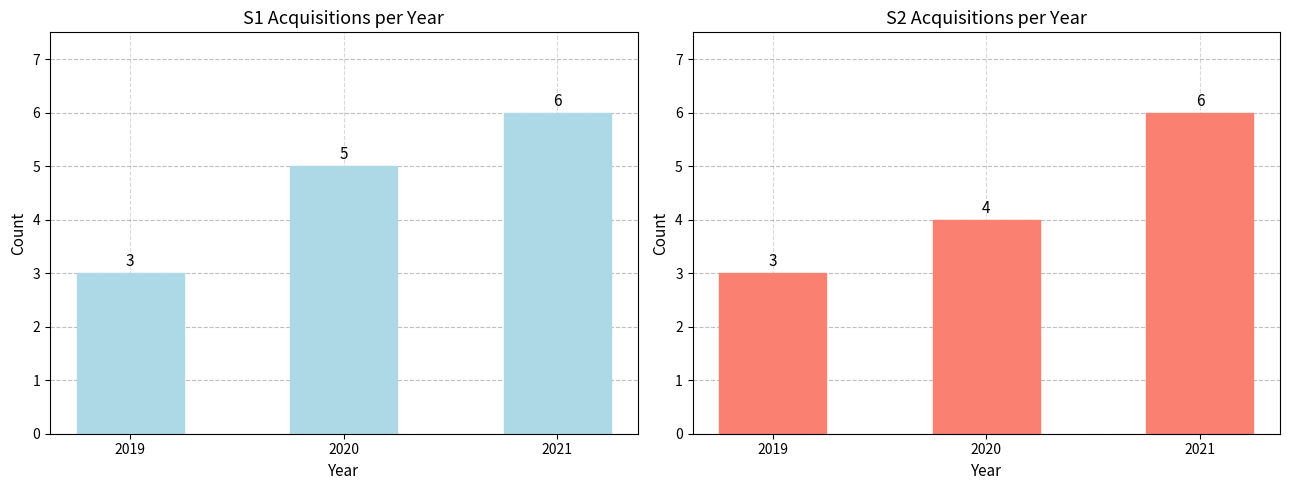

What is the sum of all T13VFG values?

13